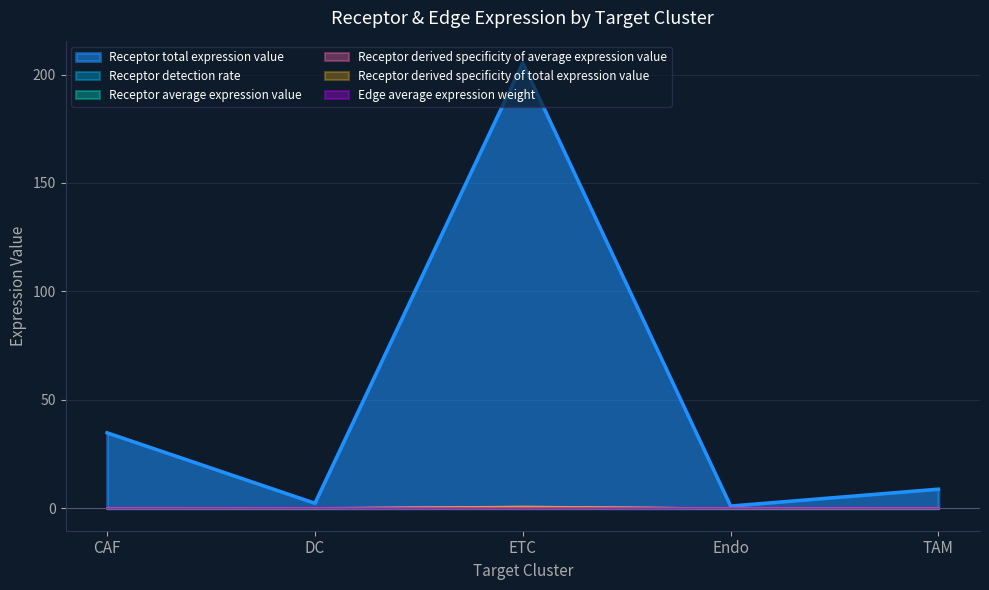

What is the total value across all series at CAF?

35.4